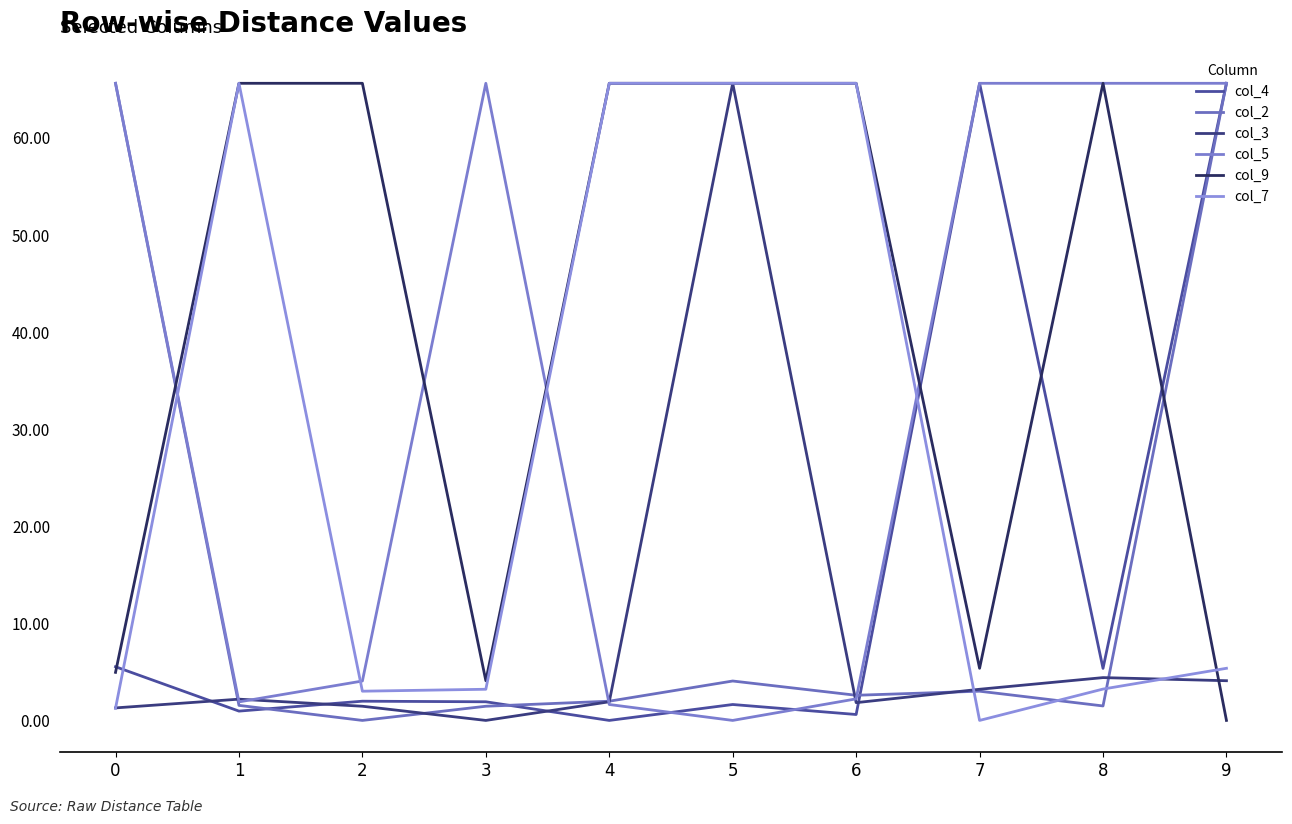

Which series has the widest spread of values?

col_4